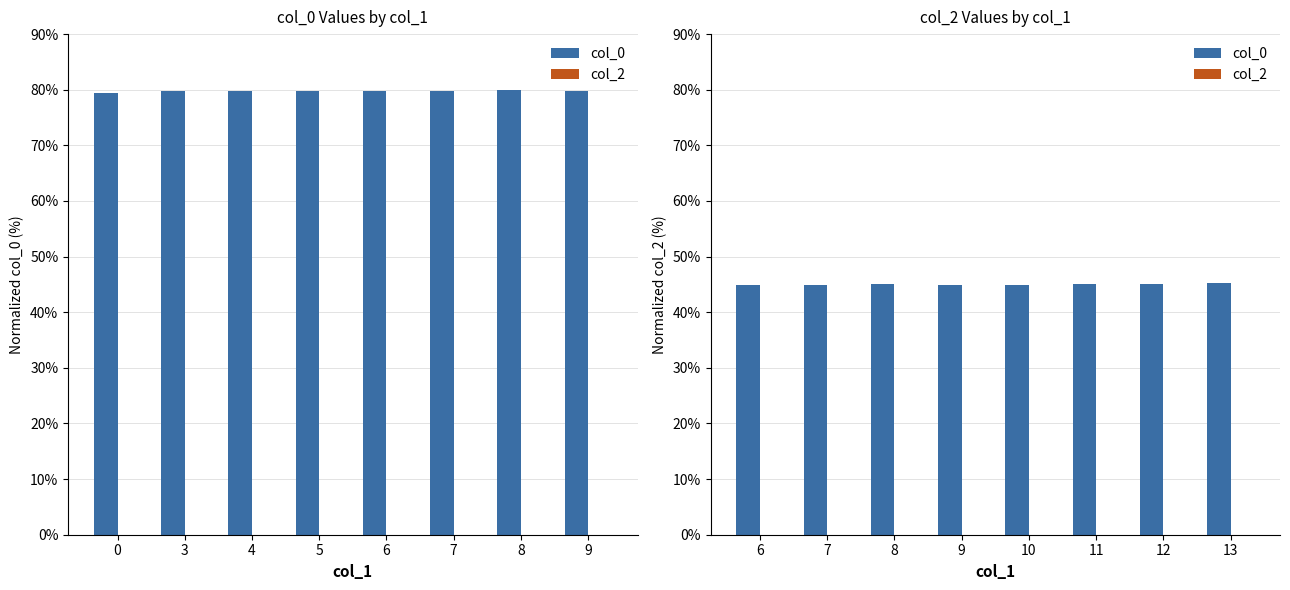

How many bars are there in total?

16